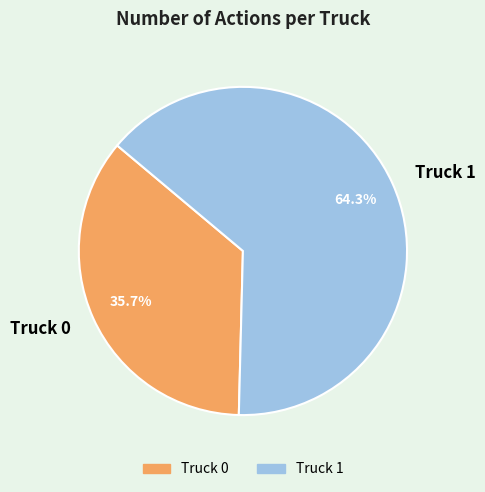

How many segments does this pie chart have?

2